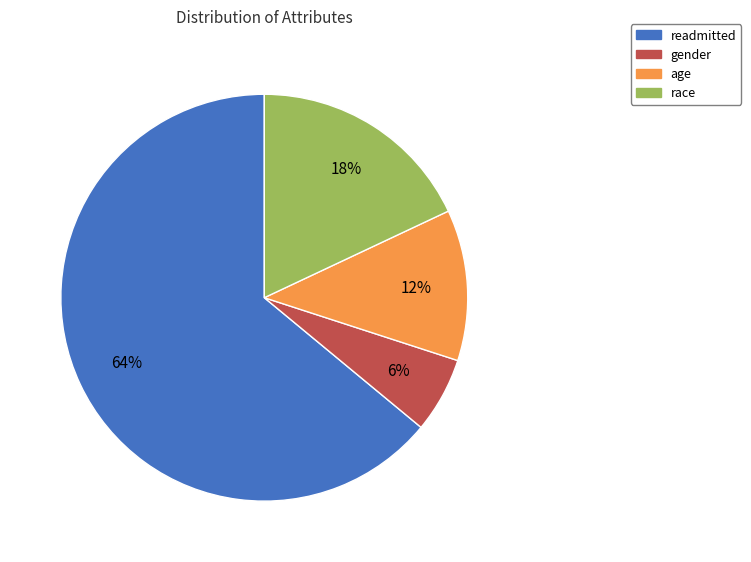

What is the ratio of the value at gender to the value at race?

0.3